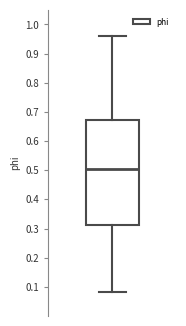

Transcribe this box plot: give where the median line is, the range the box spans, and where the two whiskers end, as read against the y-axis. The values are not printed on the chart, so give them approximately, as read against the axis.

median 0.50, box 0.31 to 0.67, whiskers 0.08 to 0.96